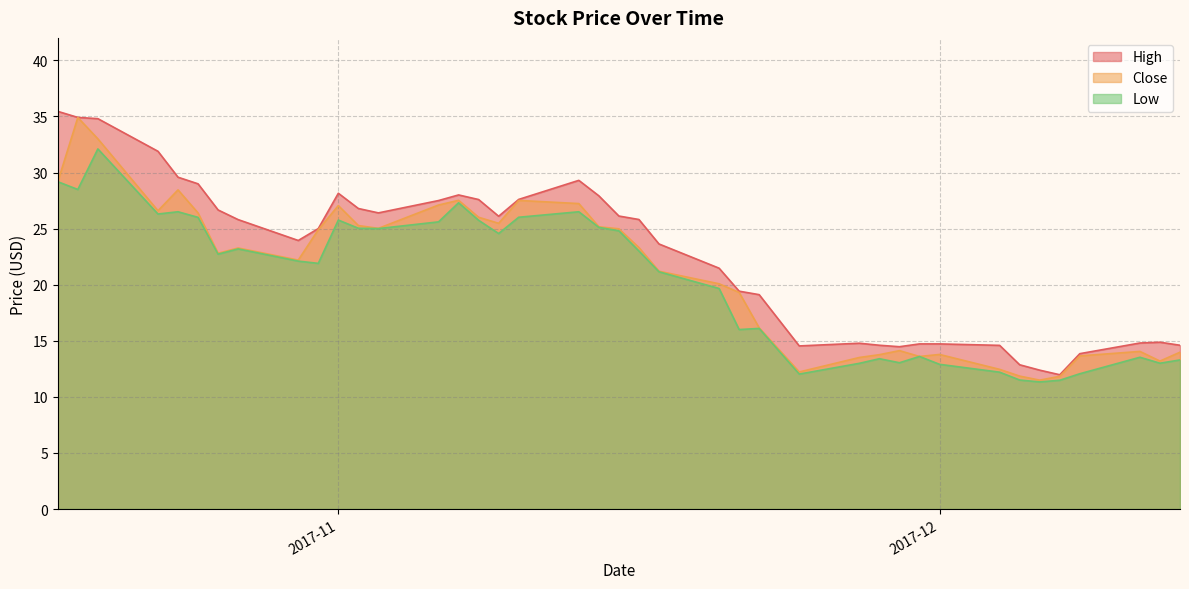

What is the label of the 34th point from the left?

2017-12-05